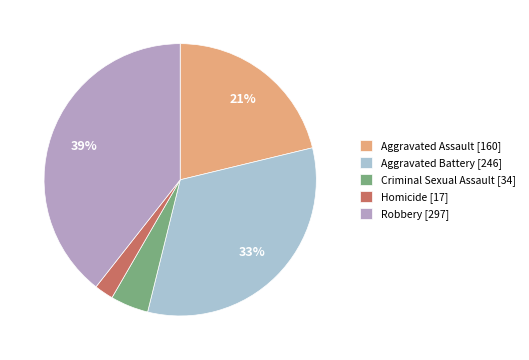

Rank the categories by value from highest to lowest.

Robbery, Aggravated Battery, Aggravated Assault, Criminal Sexual Assault, Homicide